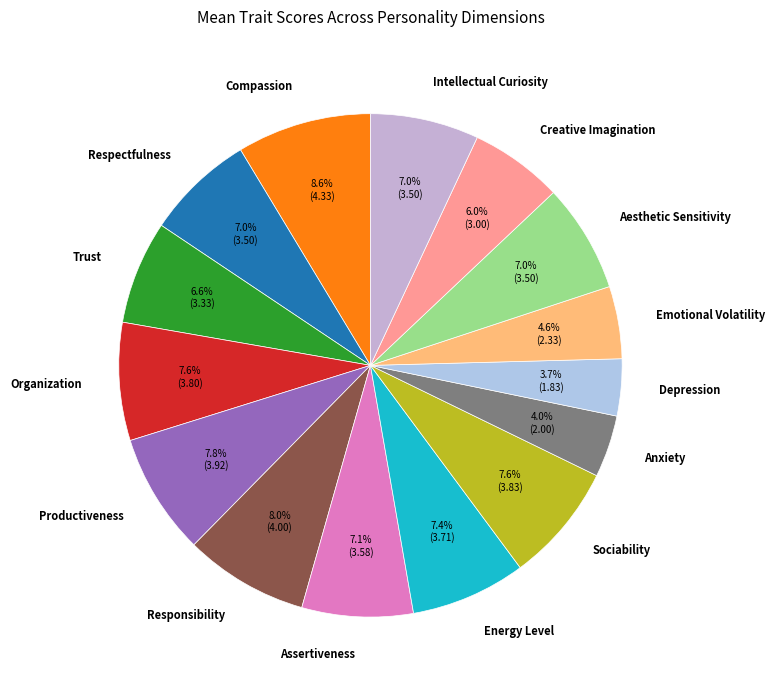

Which category has the biggest portion of the pie?

Compassion